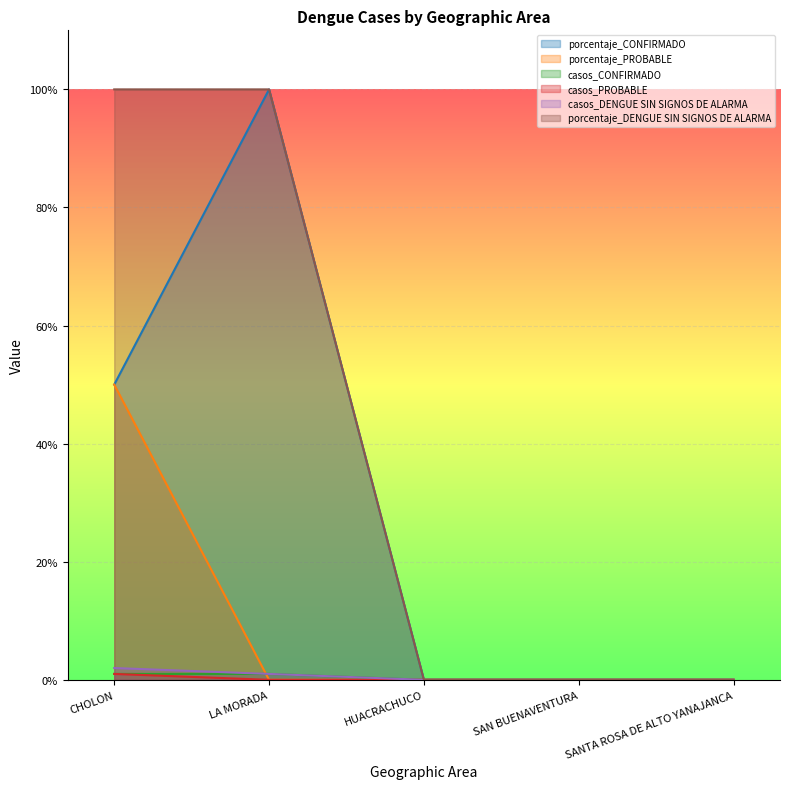

The value of porcentaje_PROBABLE at HUACRACHUCO is 0. True or false?

True